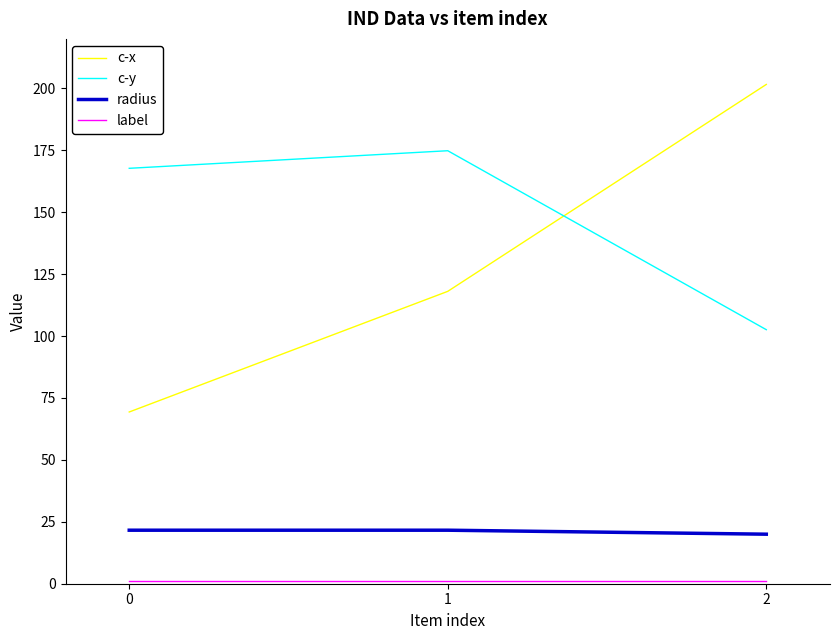

What is the lowest value of the radius series?

20.0